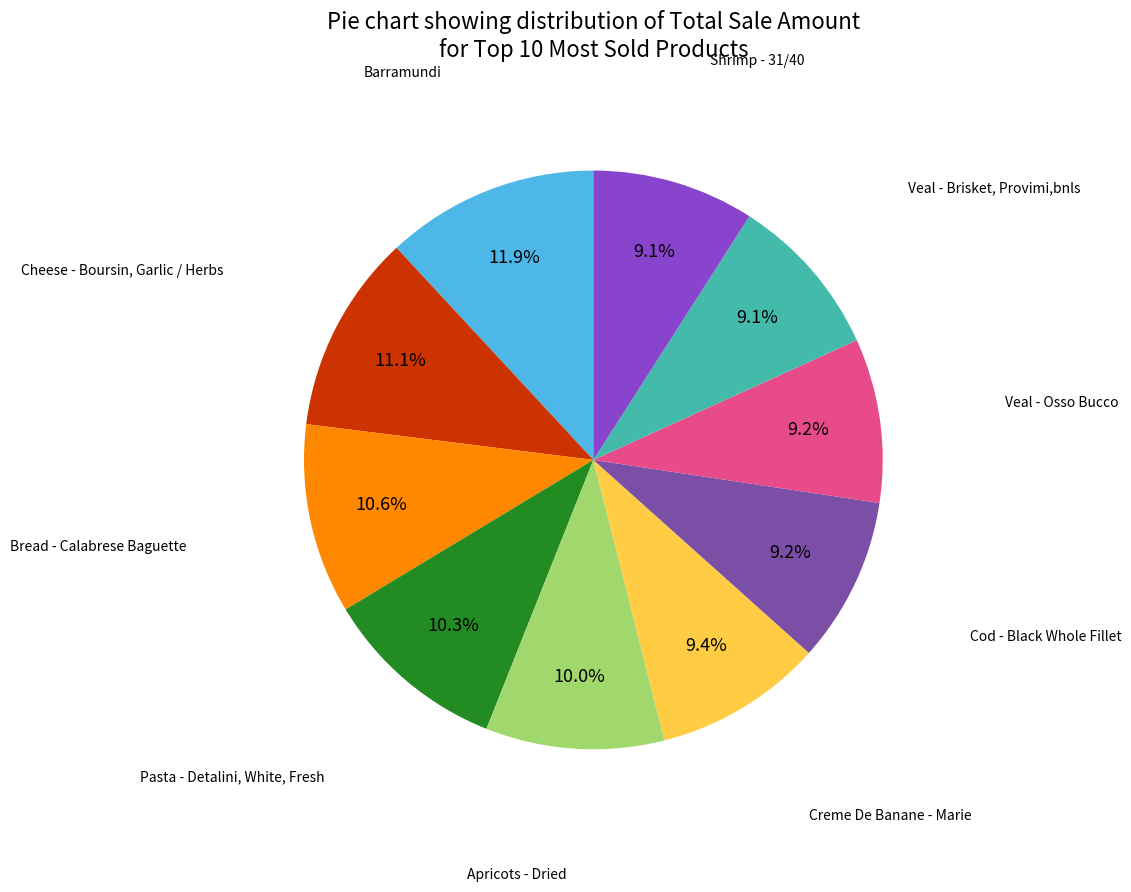

Does any single category account for the majority?

No